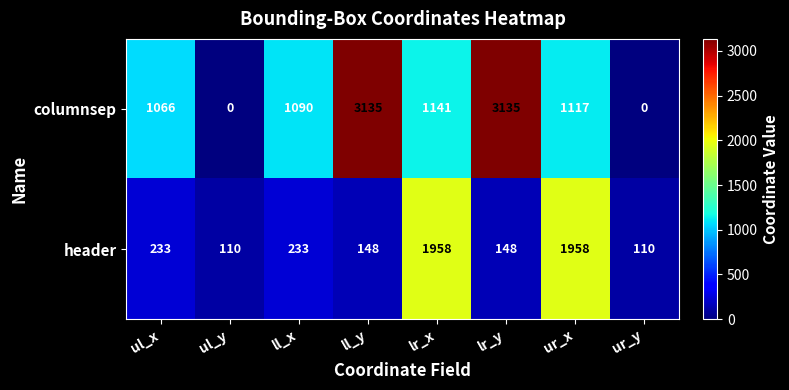

Count the number of categories in the chart.

8